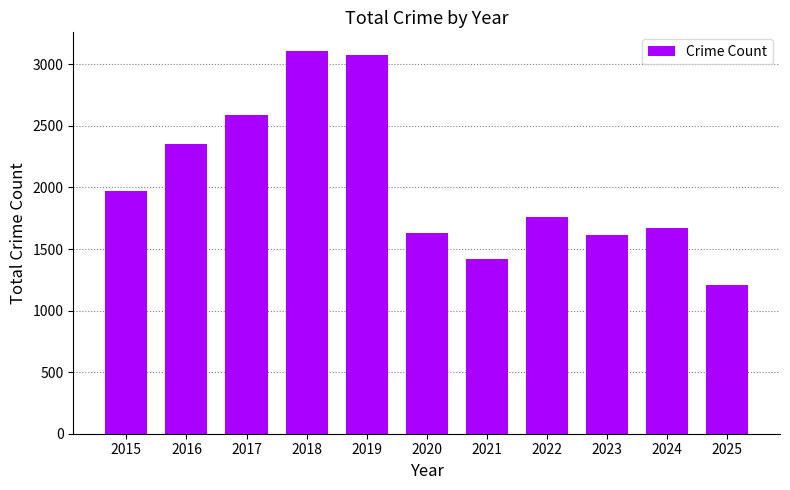

What is the minimum value shown in the chart?

1205